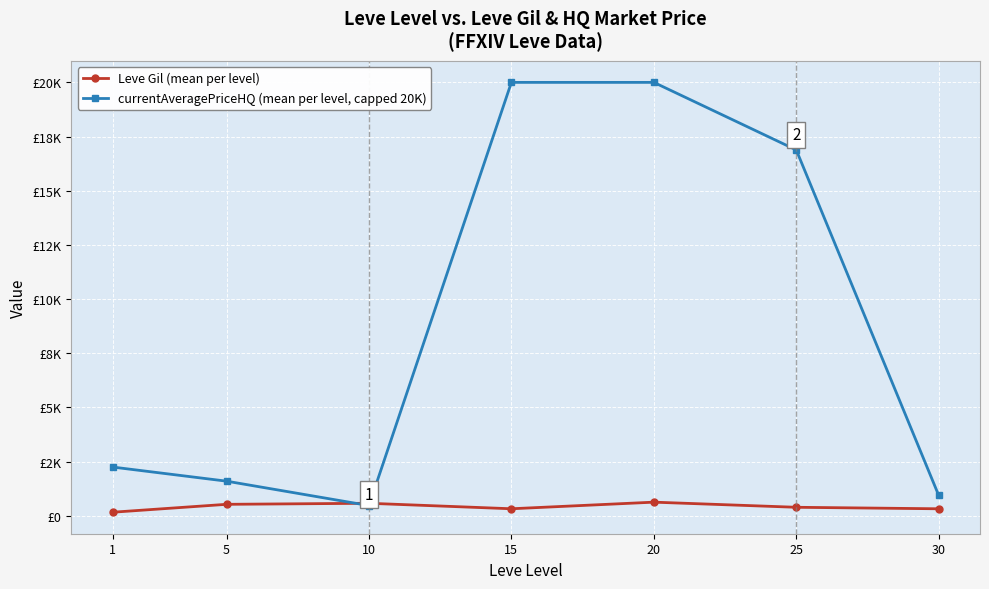

What are all the series names shown in the legend?

Leve Gil (mean per level), currentAveragePriceHQ (mean per level, capped 20K)